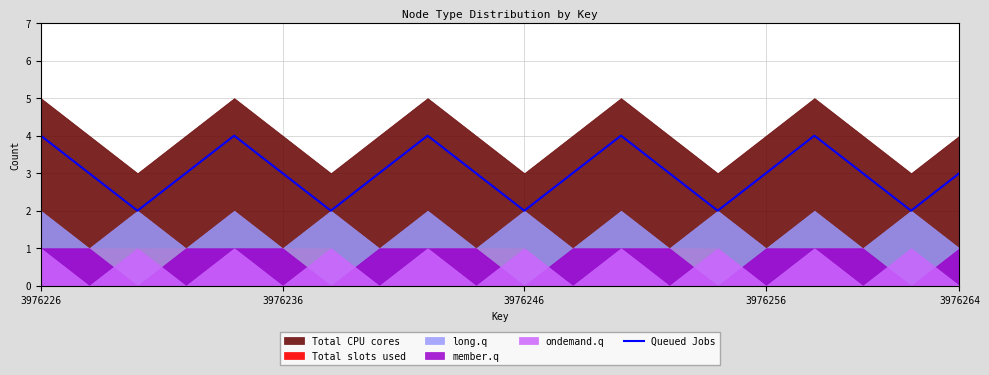

What is the maximum value for Queued Jobs?

4